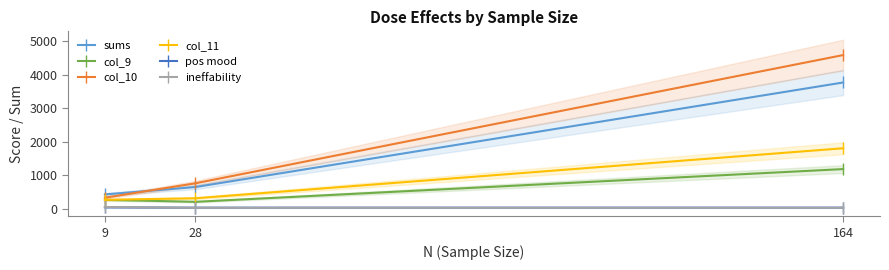

What is the maximum value for col_11?

1804.0